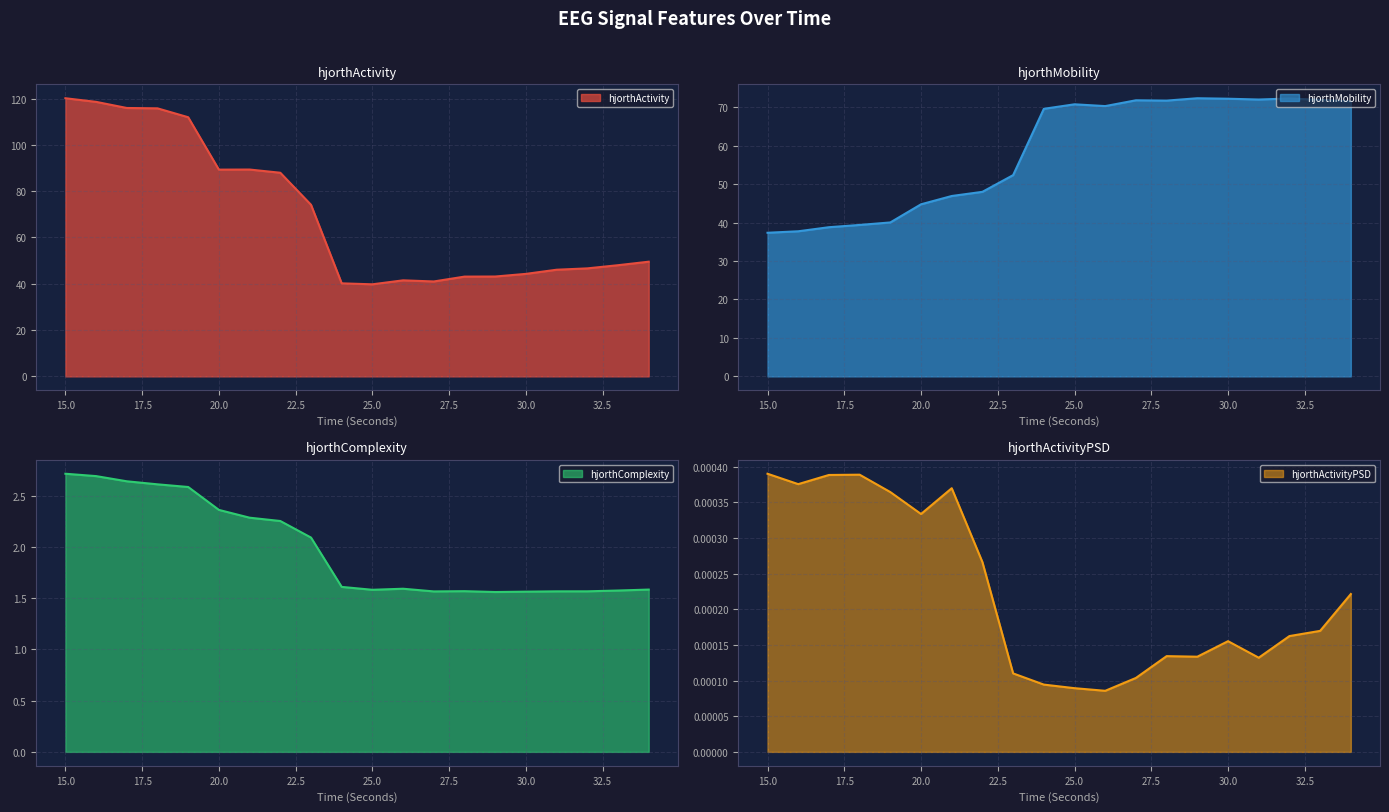

At 34, list the series in order from largest to smallest.

hjorthMobility_EEG, hjorthActivity_EEG, hjorthComplexity_EEG, hjorthActivityPSD_EEG